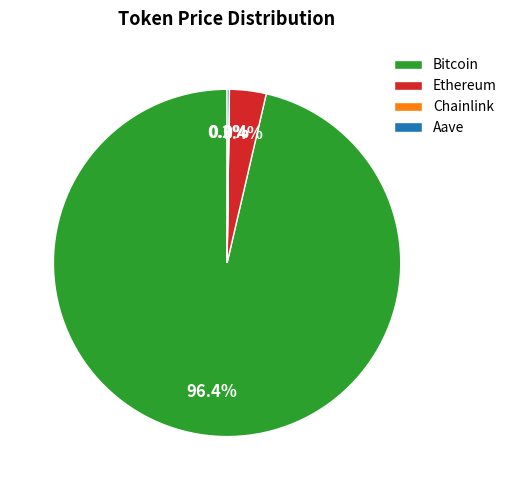

What percentage is NOT represented by Bitcoin?

3.6%